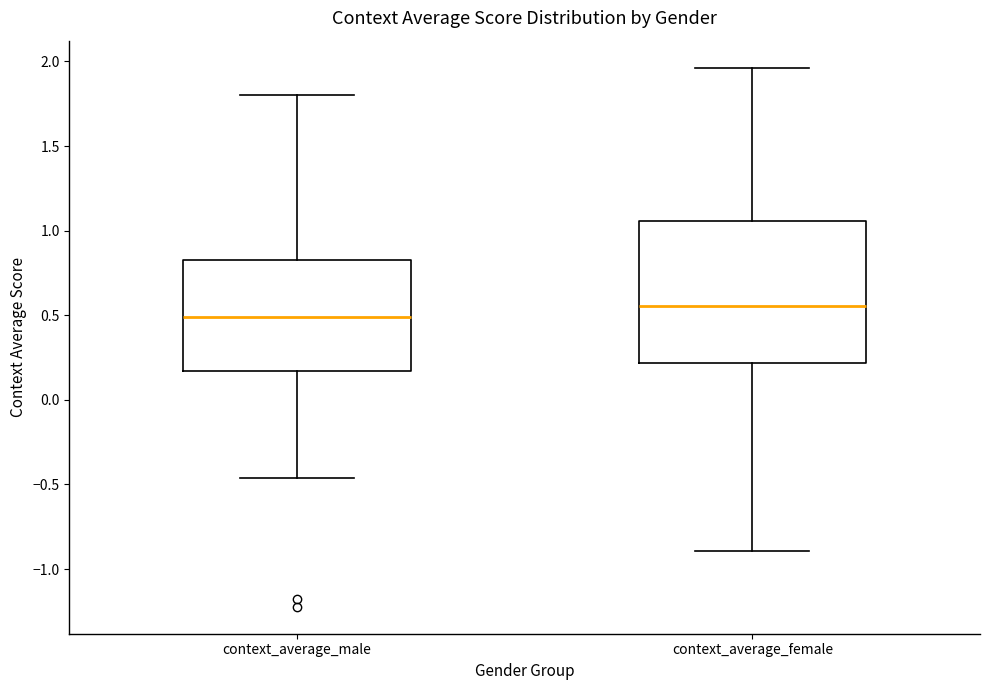

Reading left to right, read every box against the y-axis: the position of its median line, the range the box covers, and the ends of its whiskers. The values are not printed on the chart, so give them approximately, as read against the axis.

context_average_male: median 0.50, box 0.15 to 0.80, whiskers -0.45 to 1.80
context_average_female: median 0.55, box 0.20 to 1.05, whiskers -0.90 to 1.95